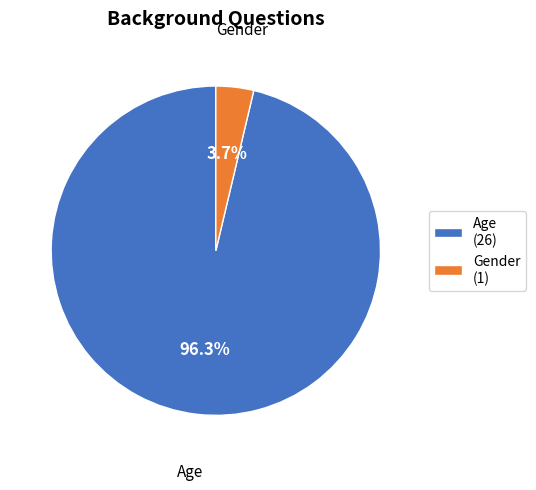

To the nearest percent, what percentage of the pie is Age?

96%